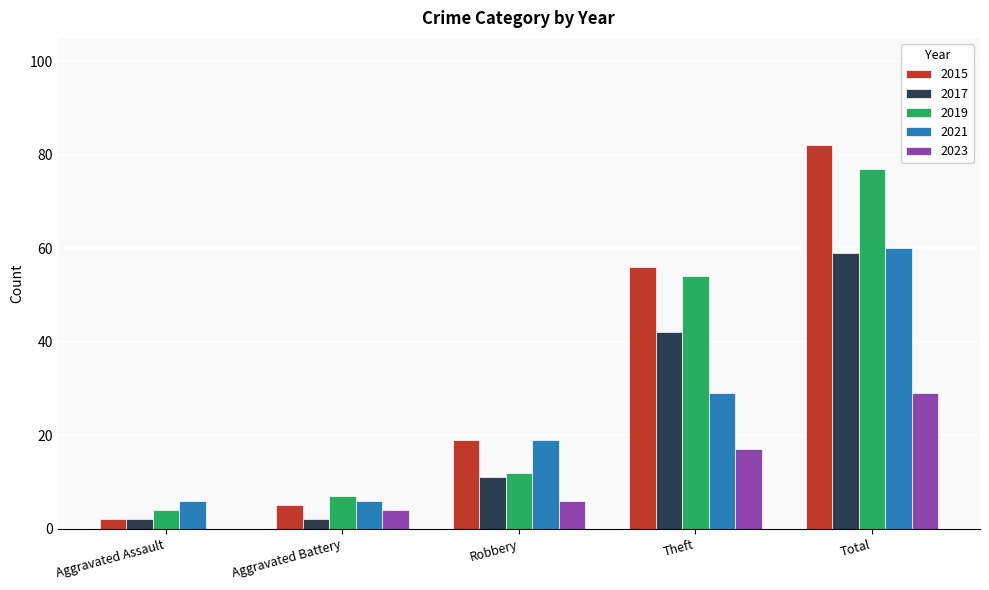

What are all the series names shown in the legend?

2015, 2017, 2019, 2021, 2023